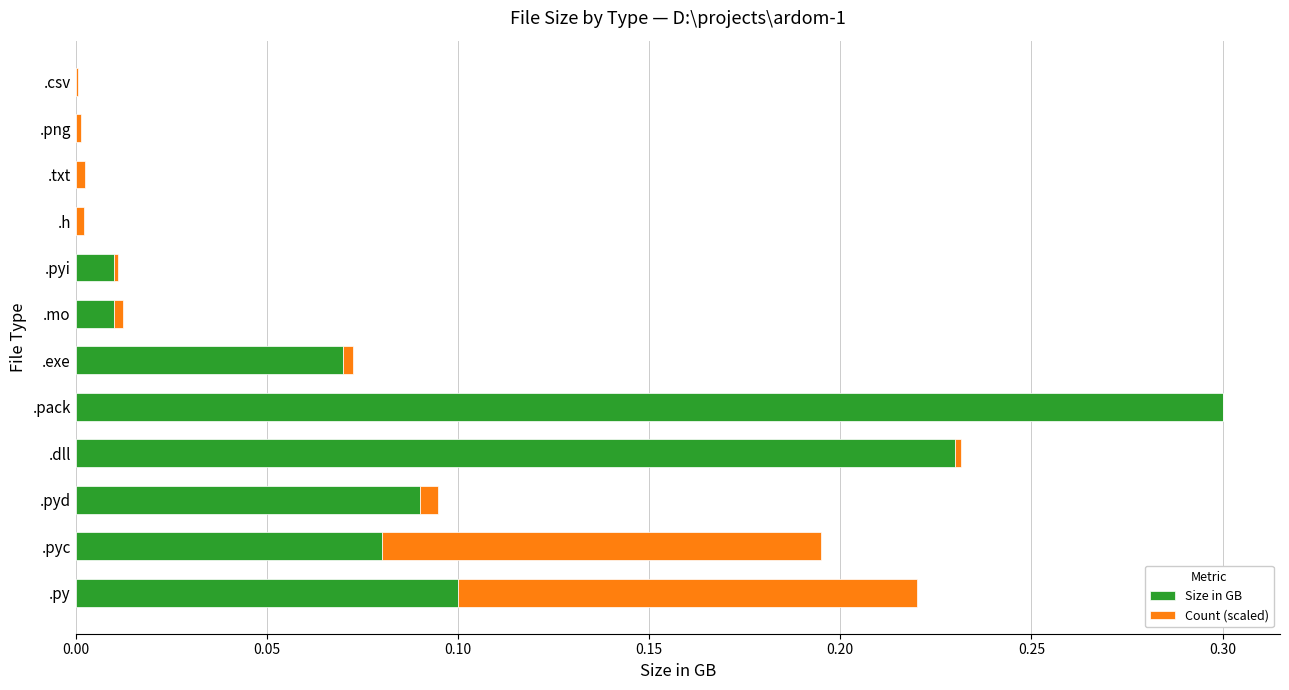

What is the highest value of the Size in GB series?

0.3